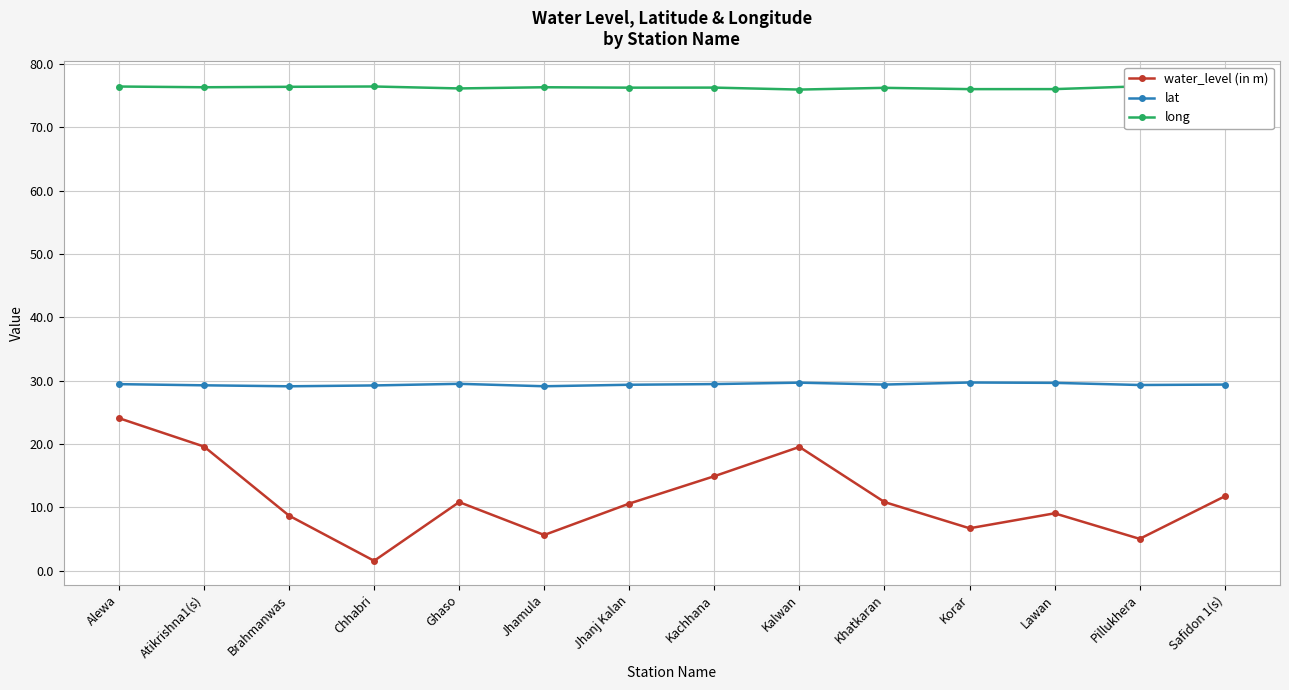

True or false: lat and water_level (in m) intersect in this chart.

False